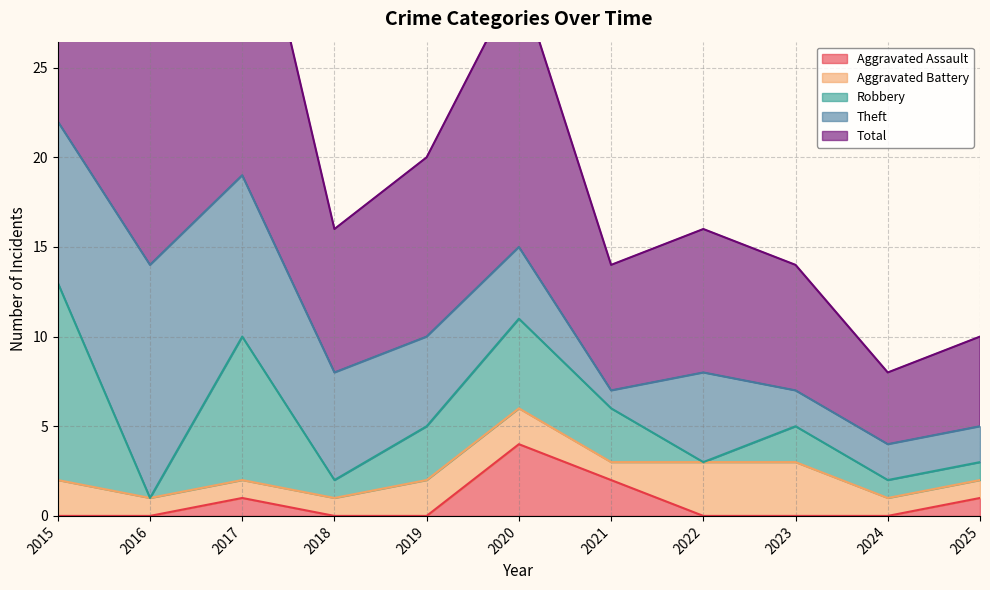

At which label does Total first exceed 8?

2015